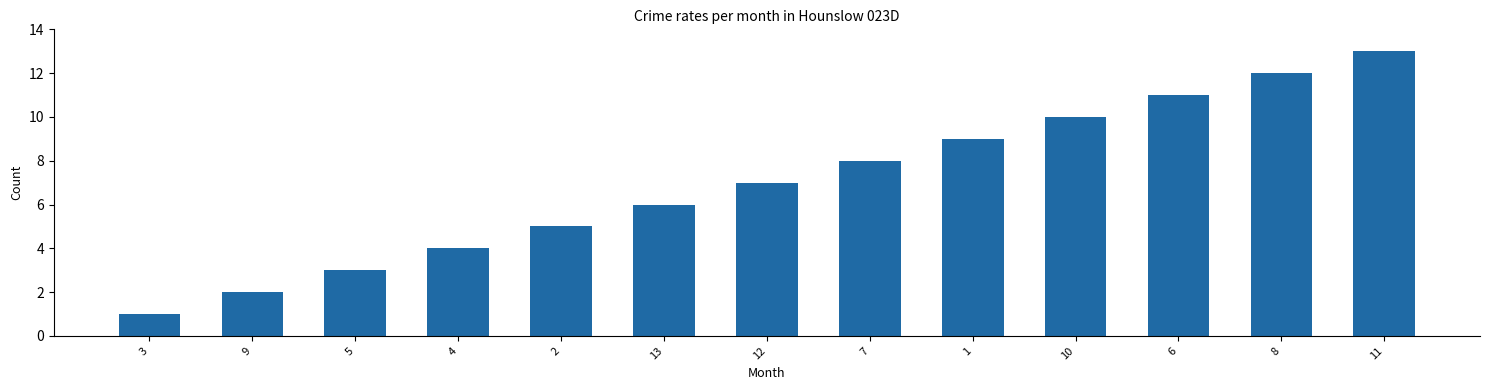

Which label corresponds to the smallest value in the chart?

3